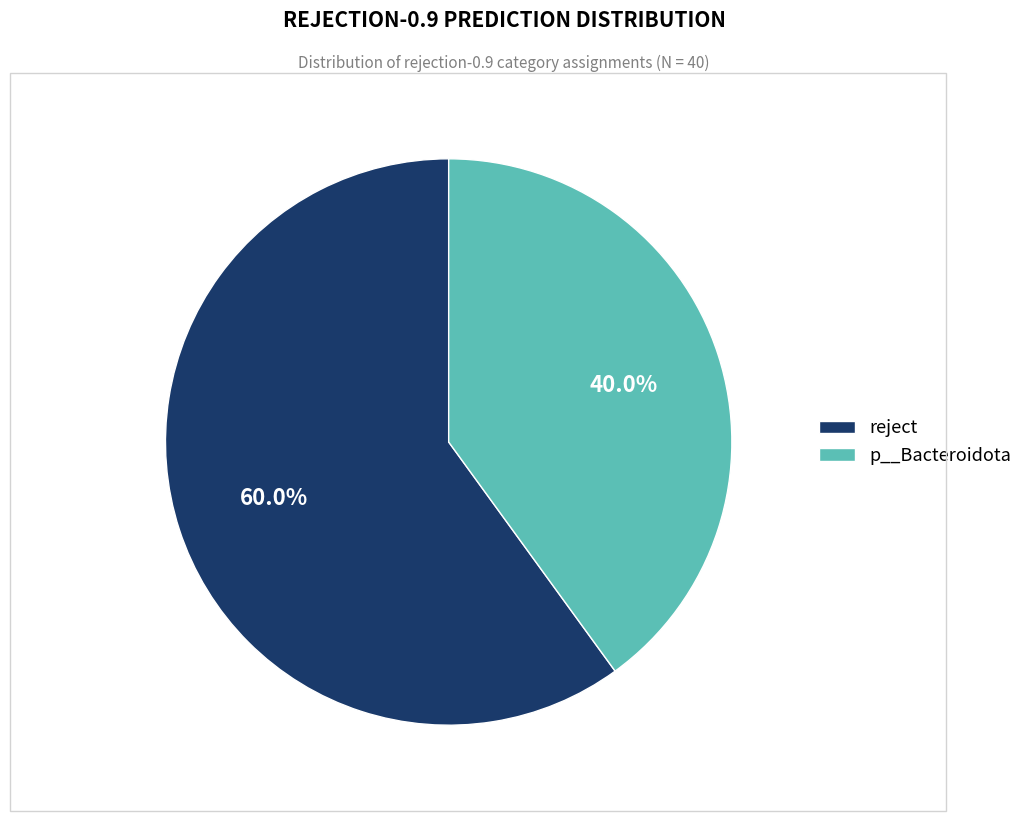

Rank the categories by value from highest to lowest.

reject, p__Bacteroidota